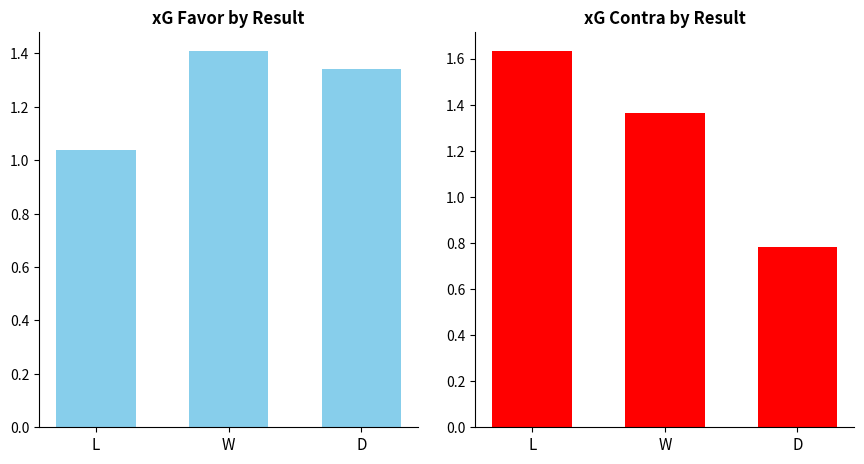

How many categories are shown in the chart?

3